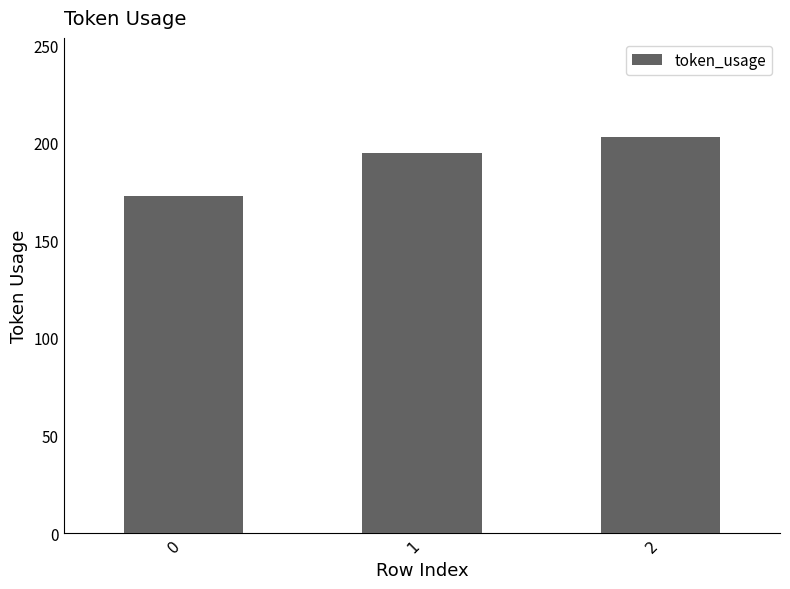

How many values are below 195?

1